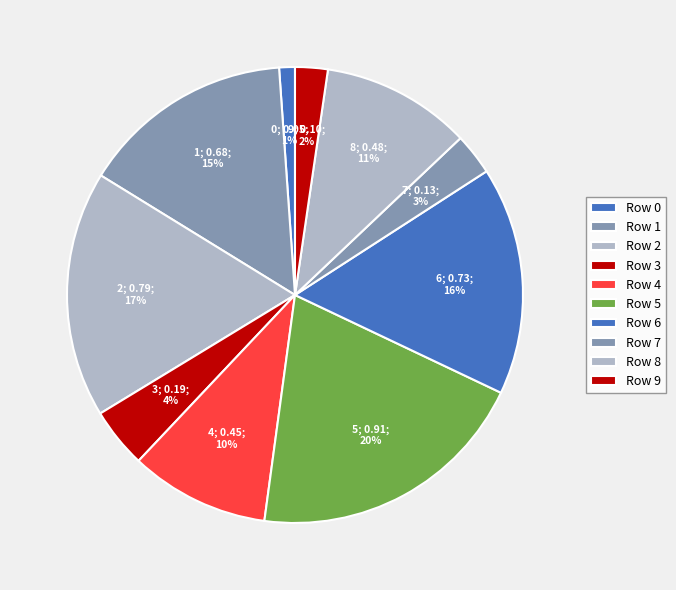

To the nearest percent, what is the average slice percentage?

10%